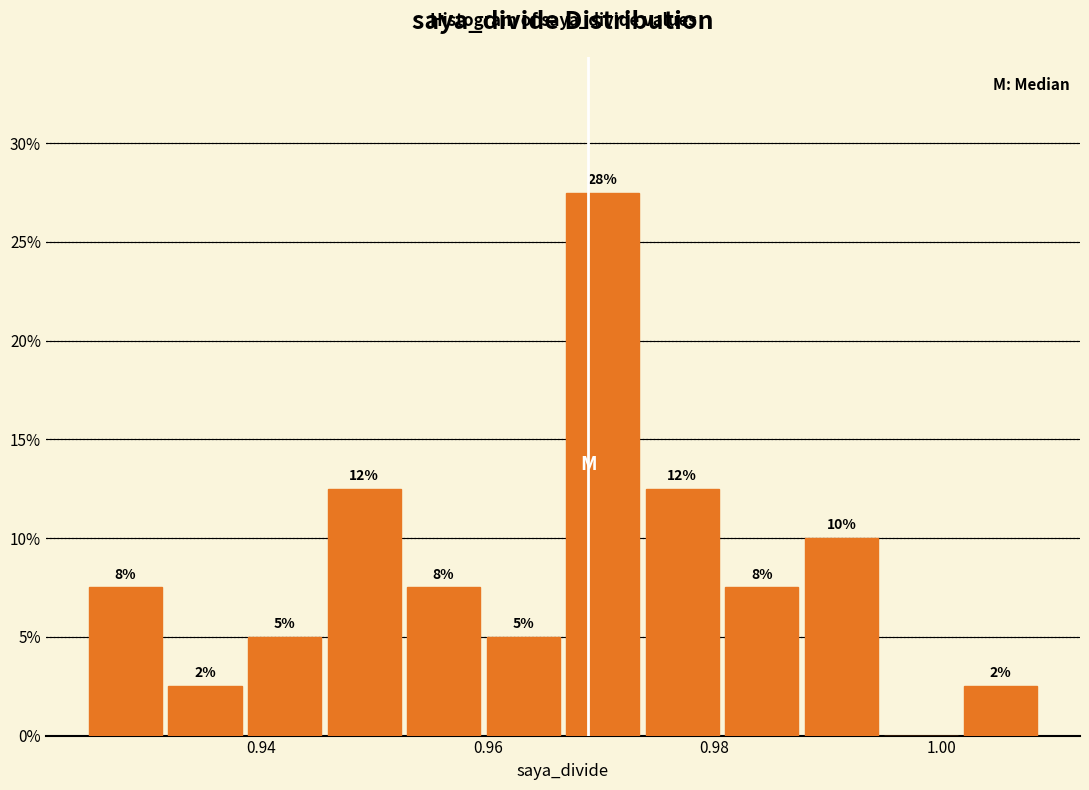

Read against the x-axis, roughly where is the centre of the tallest bar?

0.970